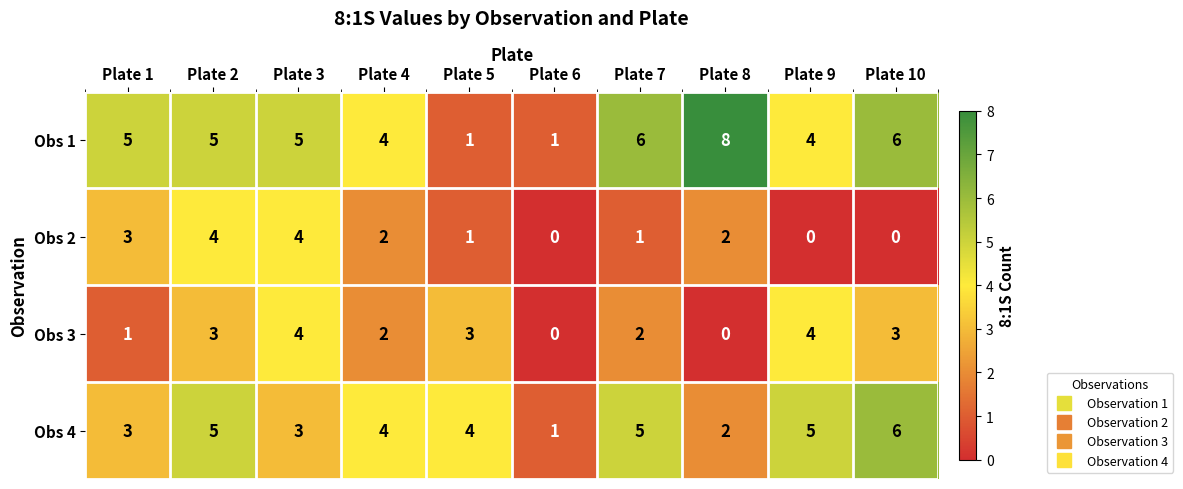

What is the maximum value for Obs 3?

4